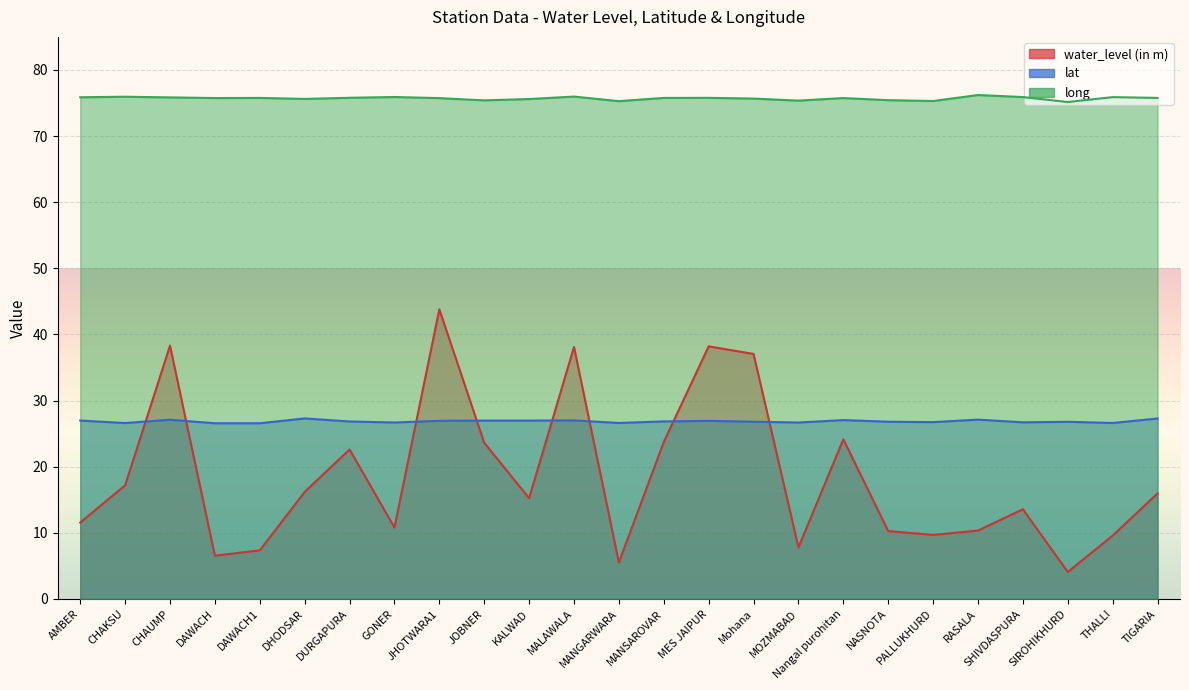

What is the difference between the maximum and second lowest values in the water_level (in m) series?

38.3